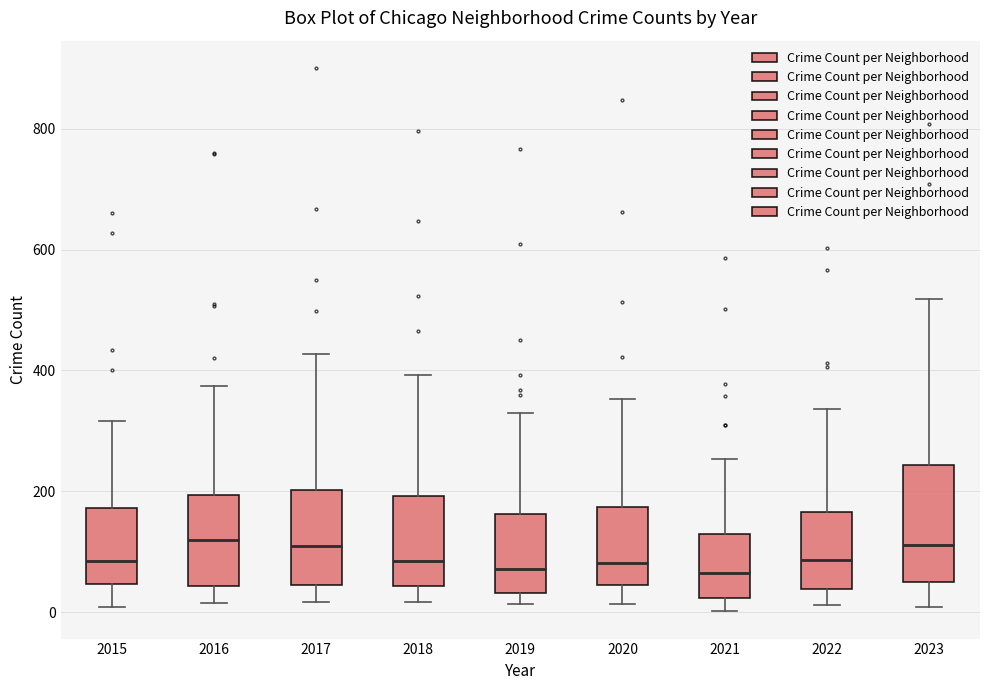

Comparing the boxes themselves (not the whiskers), which one is the tallest?

2023